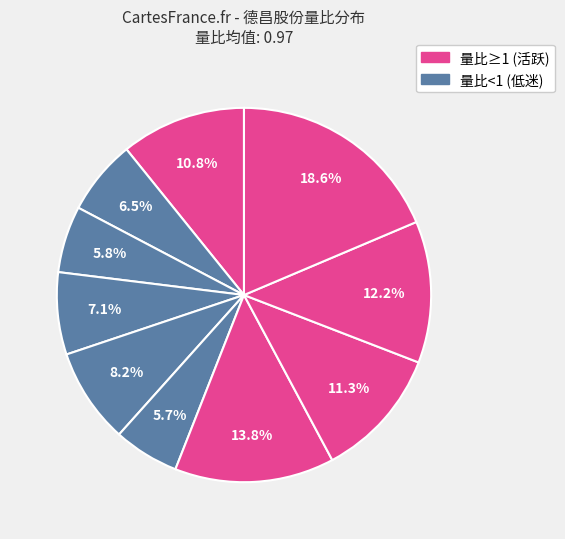

How many segments does this pie chart have?

10